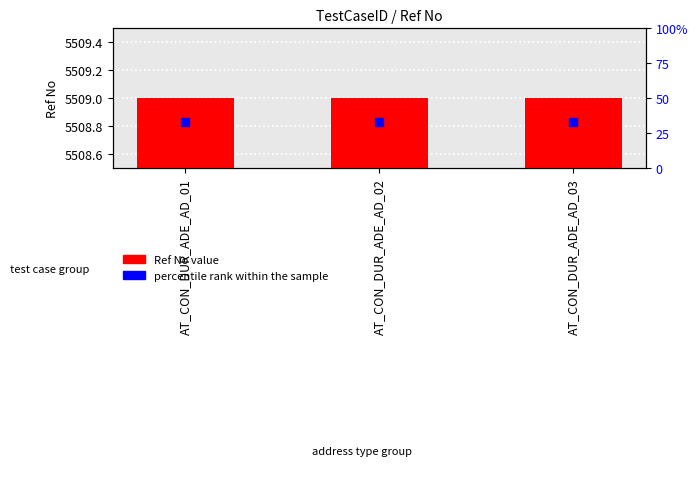

At how many categories does at least one series exceed 4969?

3